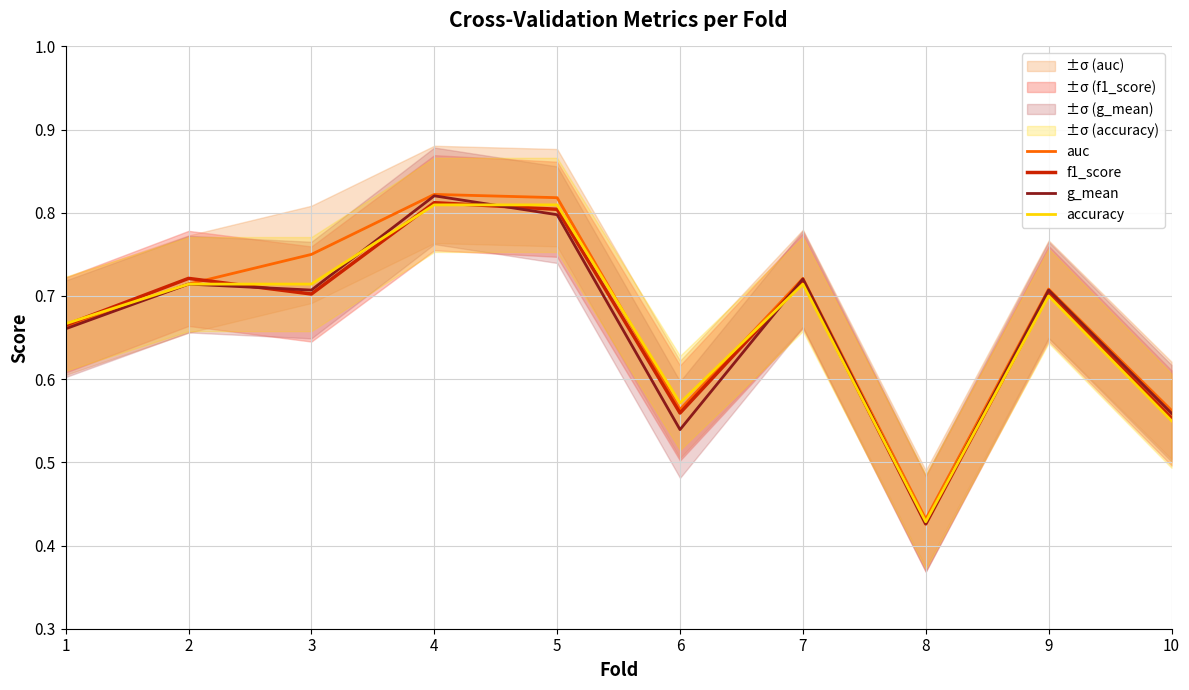

List the labels in order of g_mean value, smallest first.

8, 6, 10, 1, 3, 9, 2, 7, 5, 4